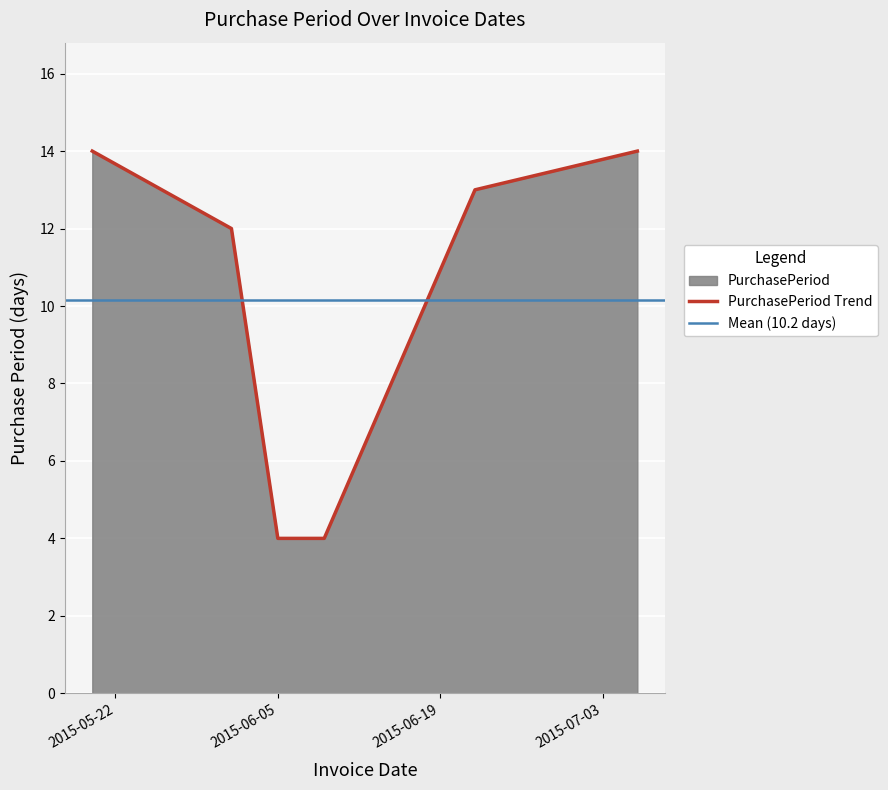

How many series are shown in this chart?

1